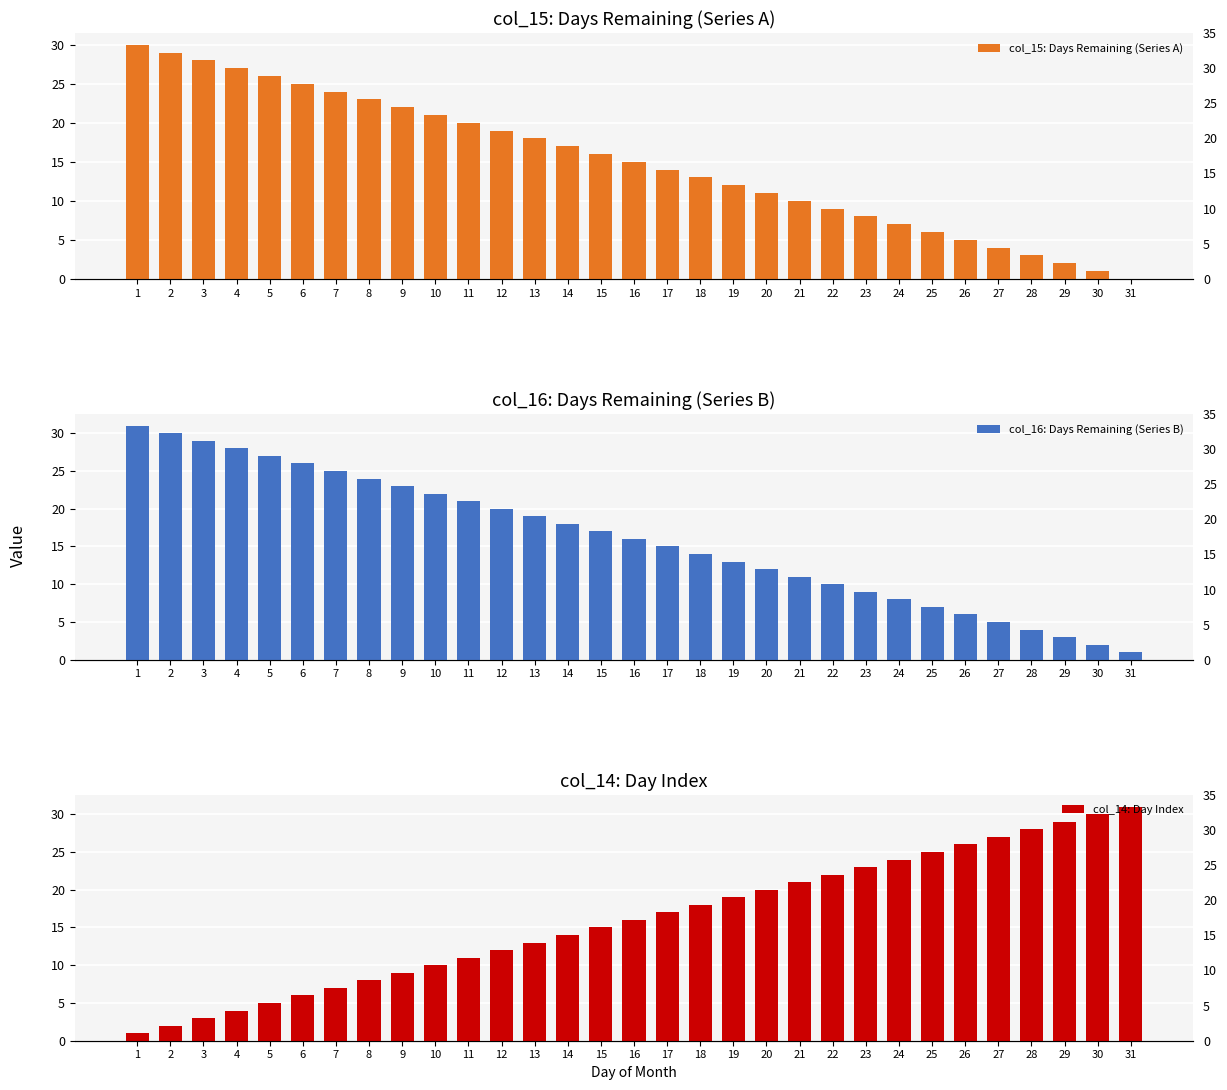

How many bars are there in total?

93